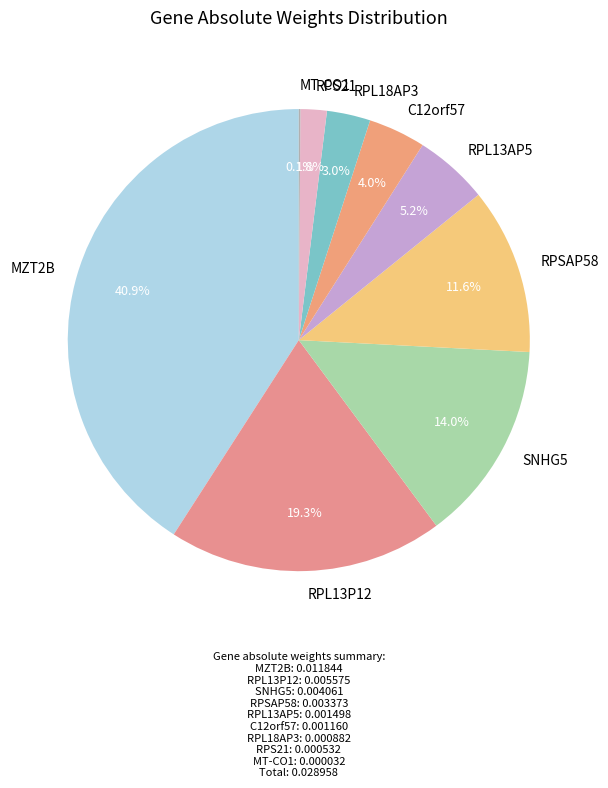

Does RPS21 represent more than half of the total?

No